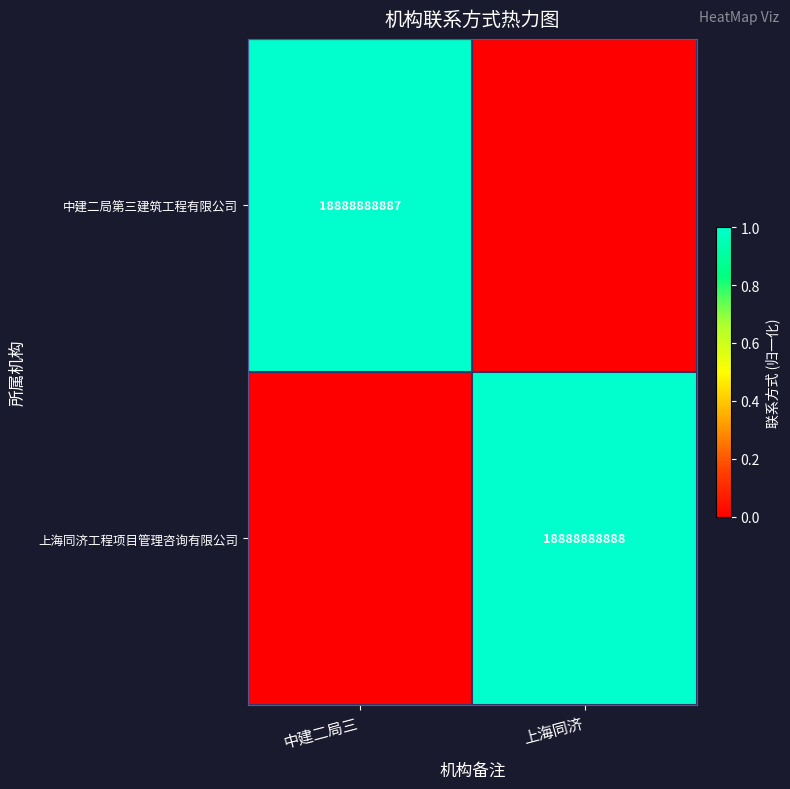

Is the value of 中建二局第三建筑工程有限公司 at 中建二局三 greater than the value of 上海同济工程项目管理咨询有限公司 at 上海同济?

No